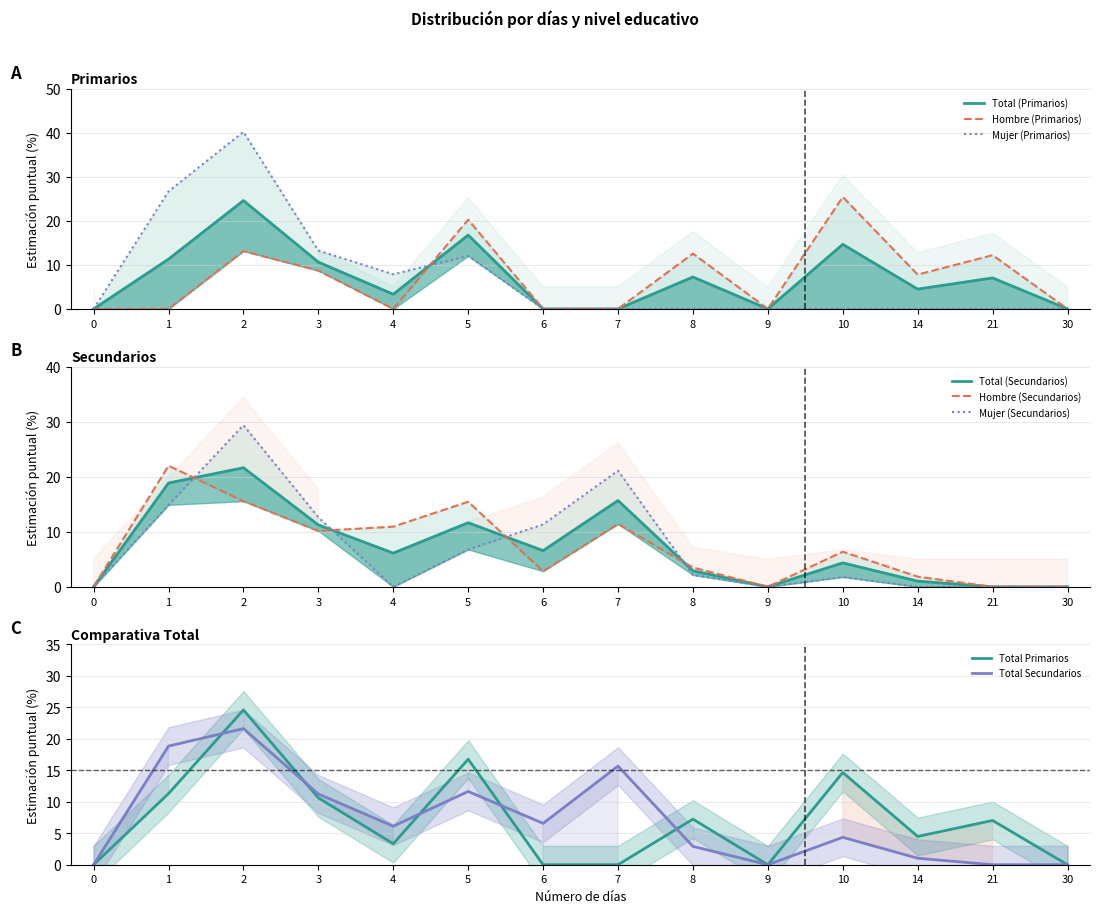

Which series changed the most between 1 and 3?

Primarios_Mujer